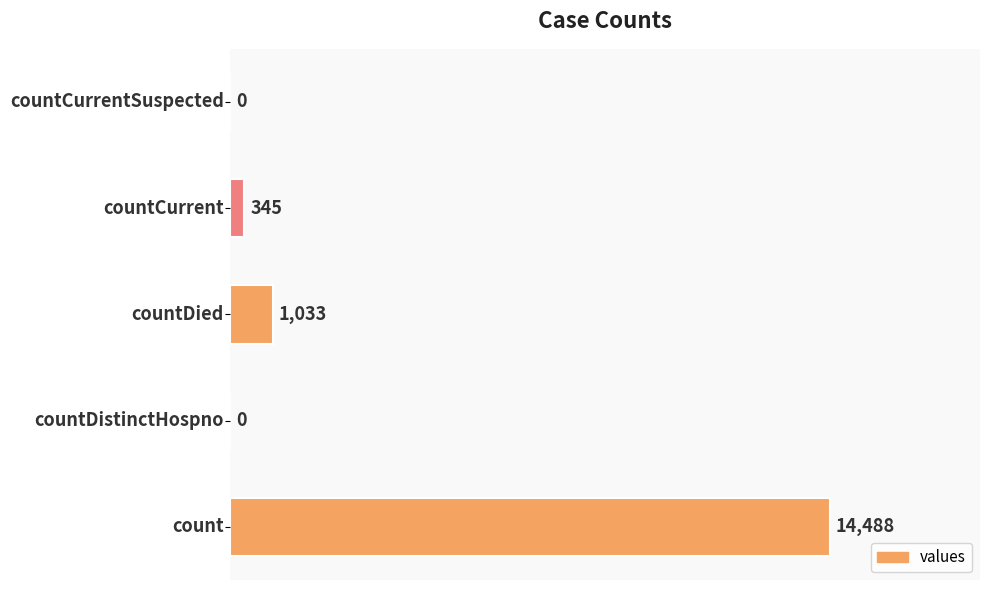

What is the greatest value displayed?

14488